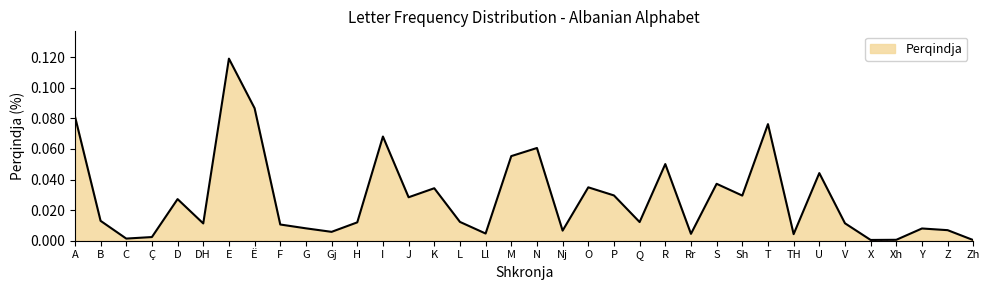

What position from the left is K?

15